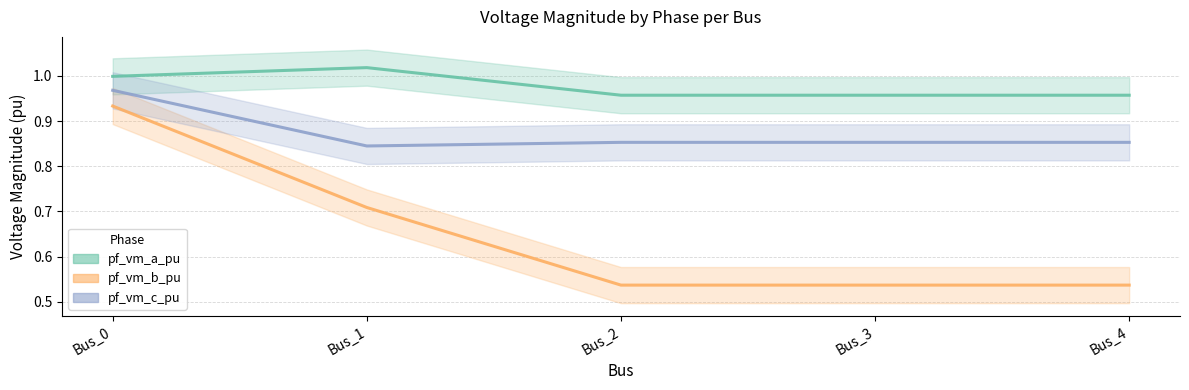

What value does the pf_vm_c_pu series have at Bus_2?

0.9